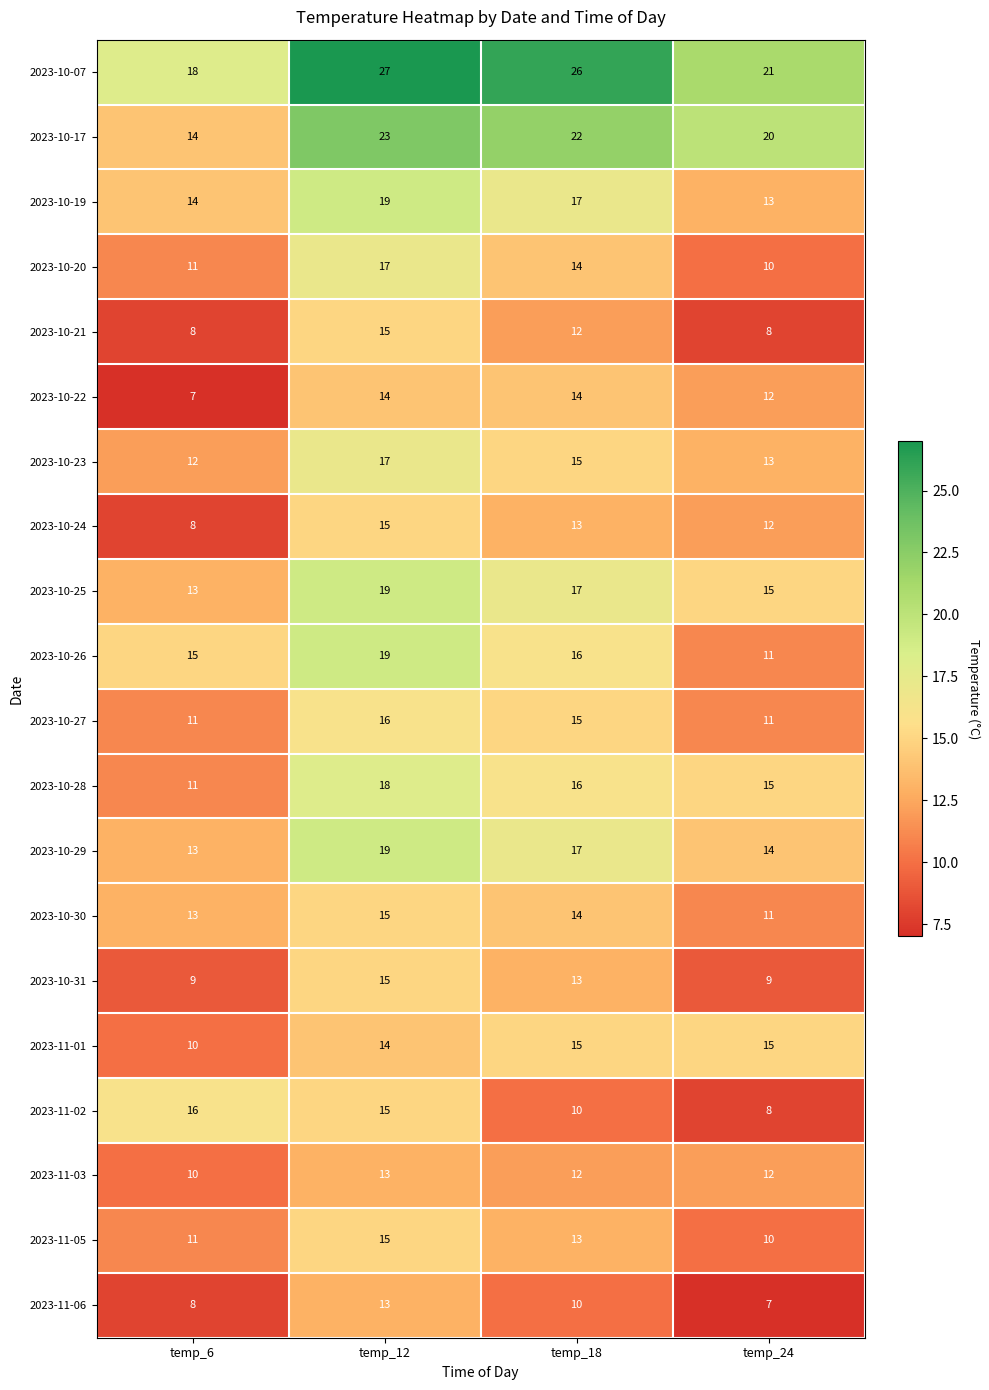

What is the spread (max minus min) of values at temp_12?

14